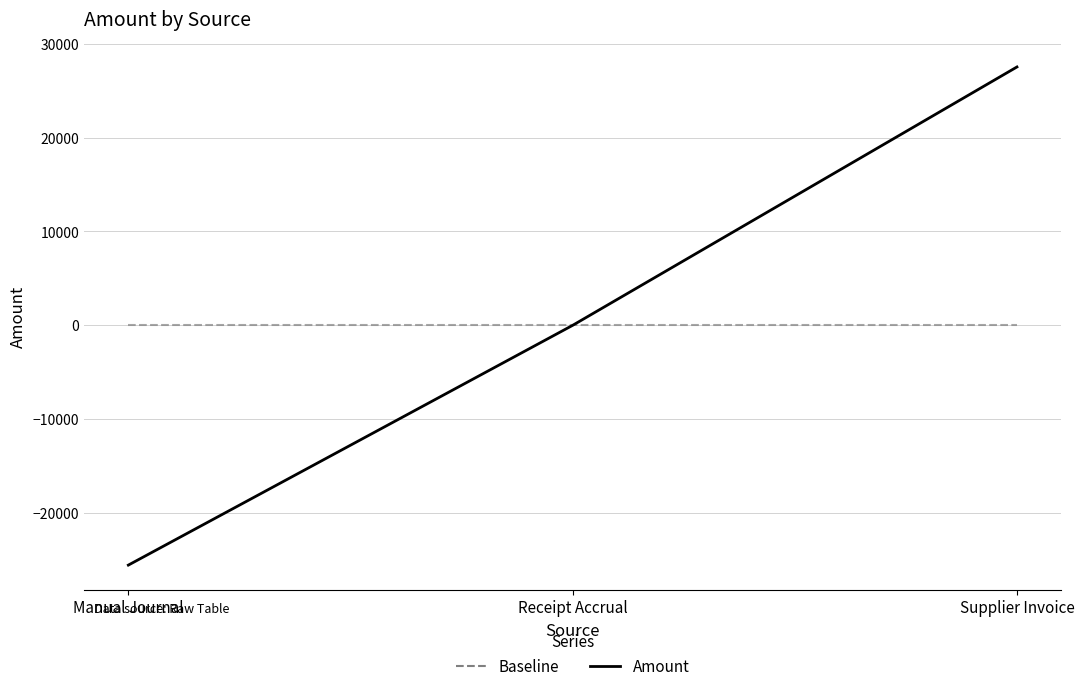

At which category does the chart reach its peak across all series?

Supplier Invoice